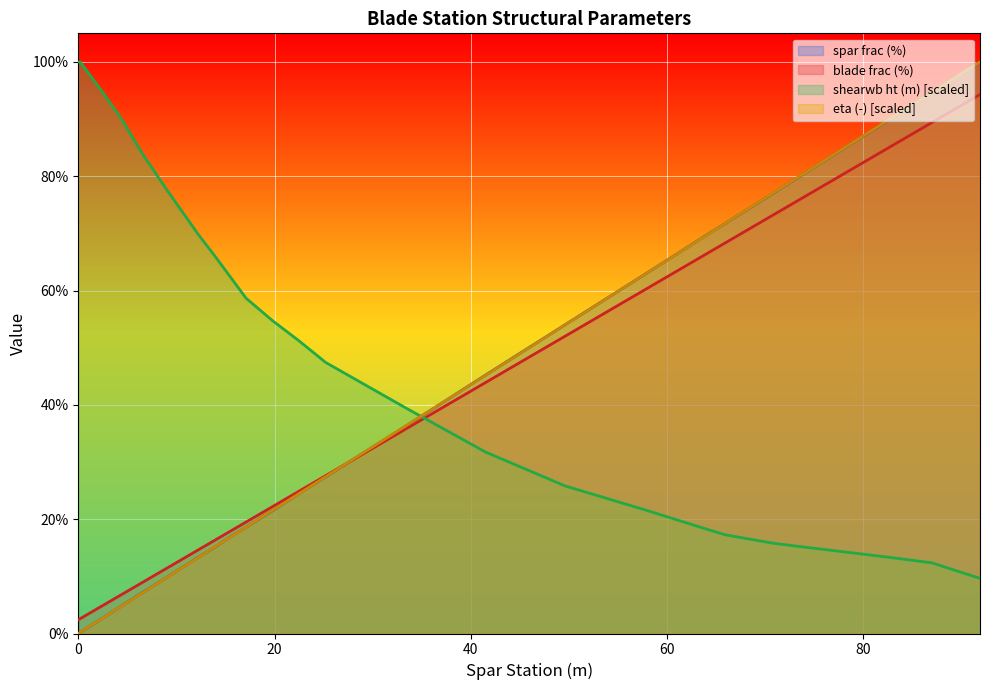

Between which two adjacent categories do shearwb ht (m) and eta (-) first intersect?

33.4 and 41.5